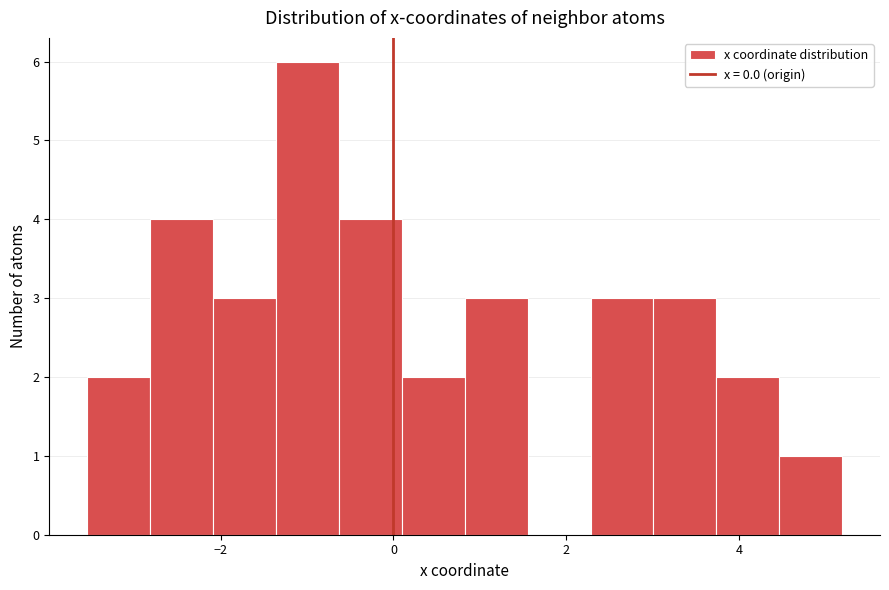

Around what value on the x-axis is the tallest bar? Give the approximate position of its centre, as read against the axis.

-1.0